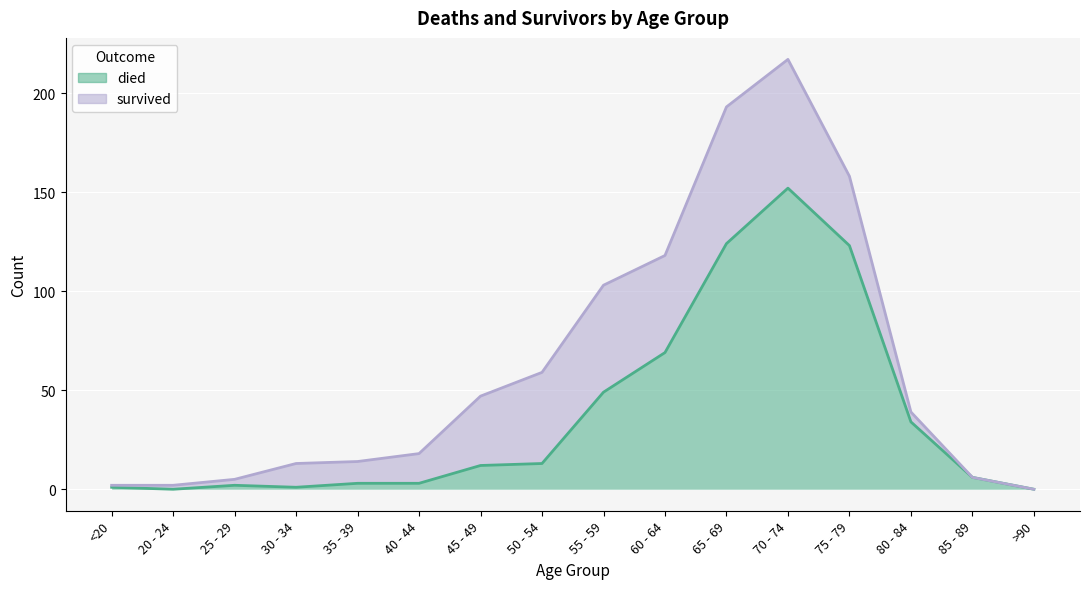

Is it true that the value at 65 - 69 is 124?

True